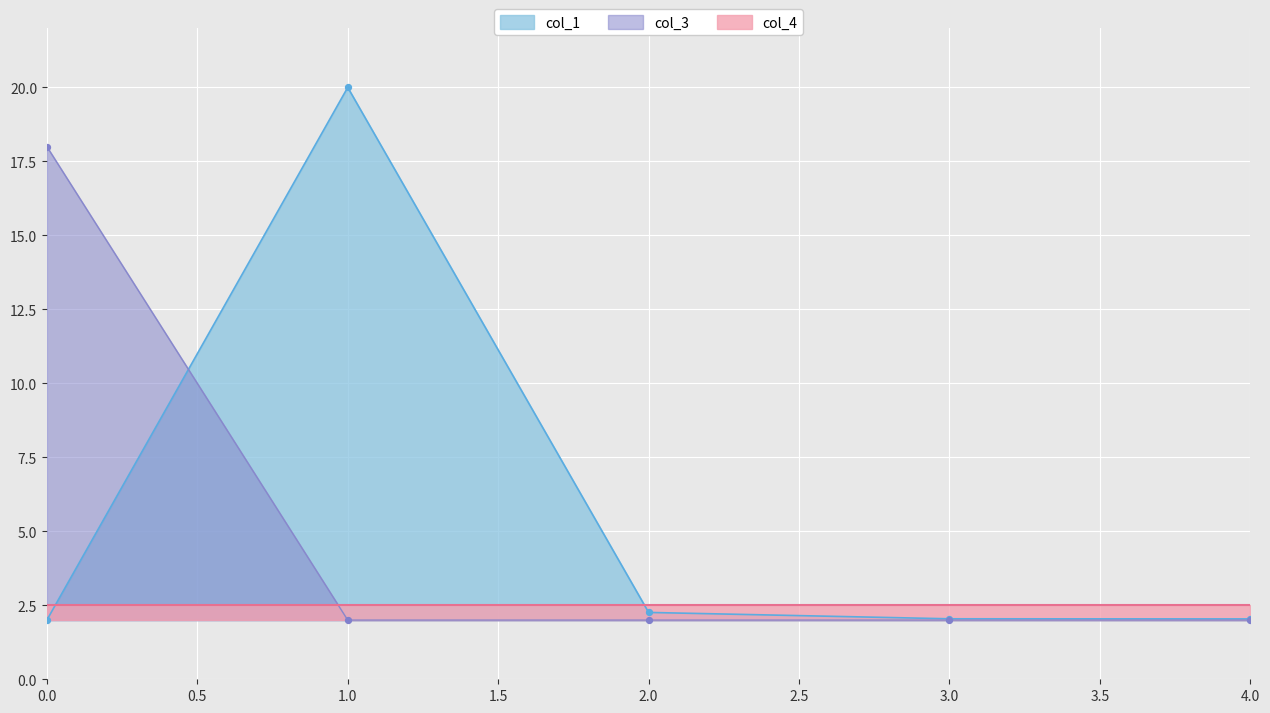

At how many categories does at least one series exceed 16?

2